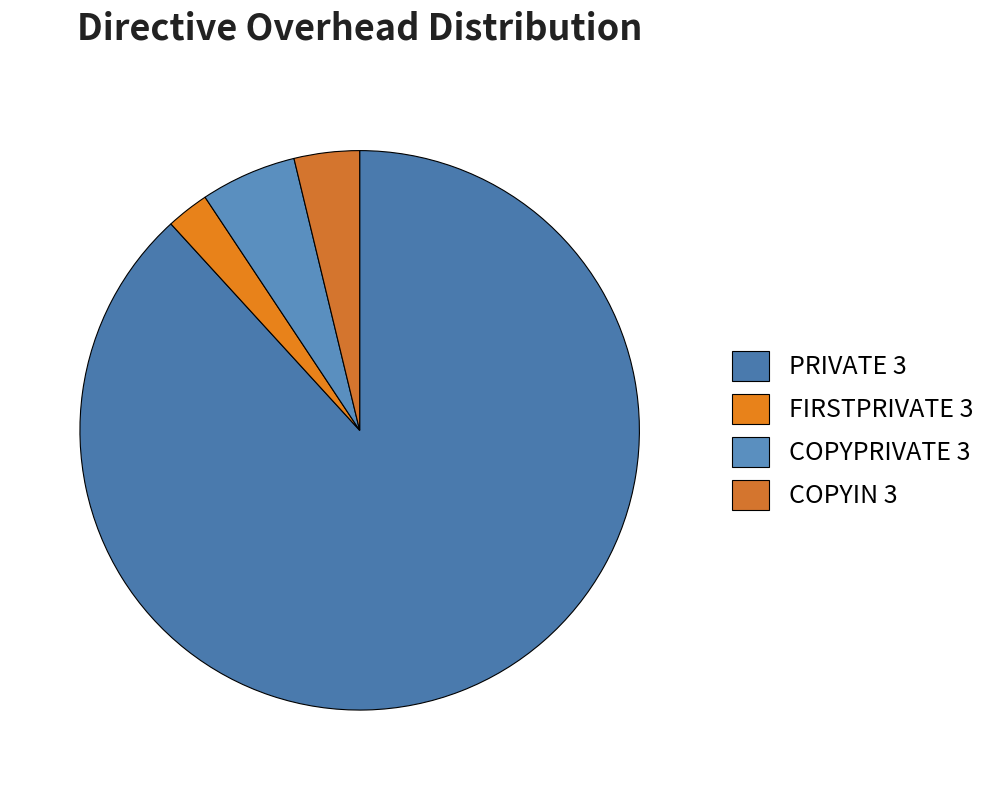

To the nearest percent, what is the difference between the largest and smallest slice percentages?

86%